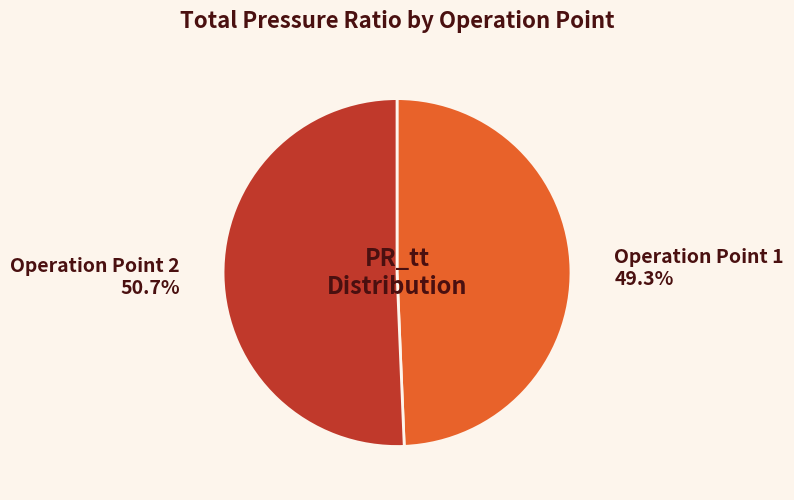

To the nearest percent, what is the average slice percentage?

50%